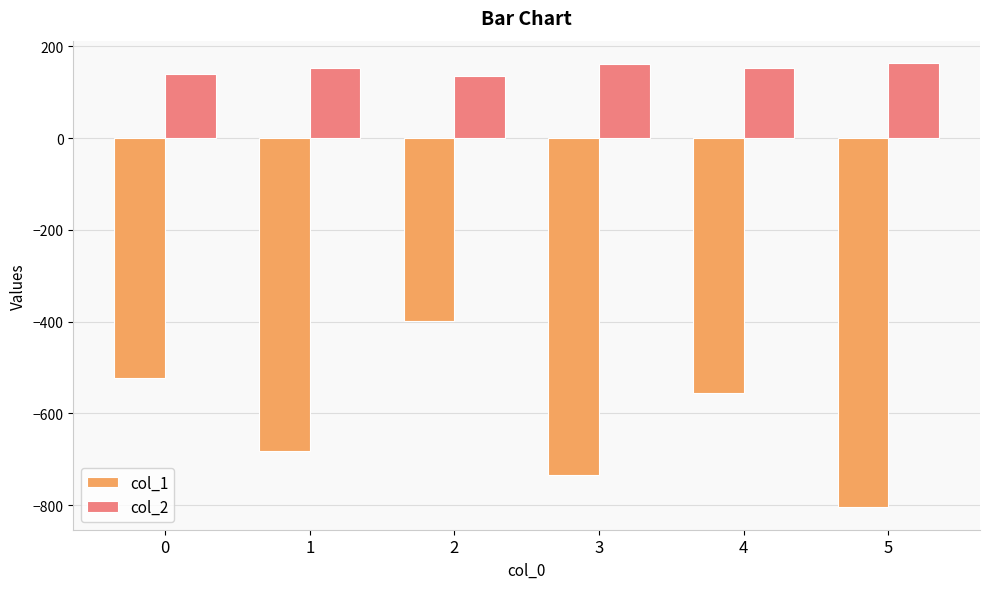

Which series has the largest total across all categories?

col_2